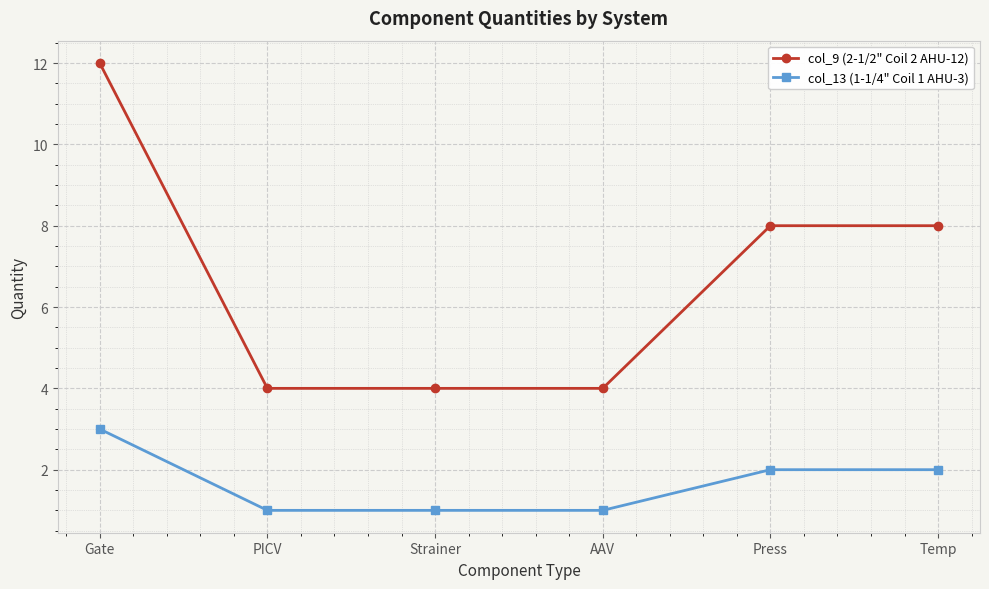

True or false: col_9 (2-1/2" Coil 2 AHU-12) has a value of 4 at Gate.

False